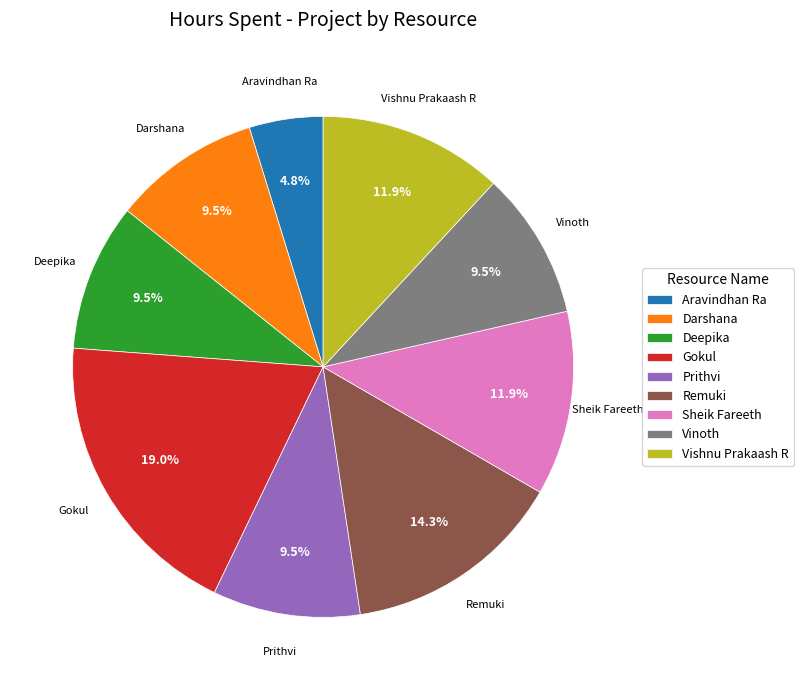

Is the sum of Gokul and Aravindhan Ra greater than half?

No